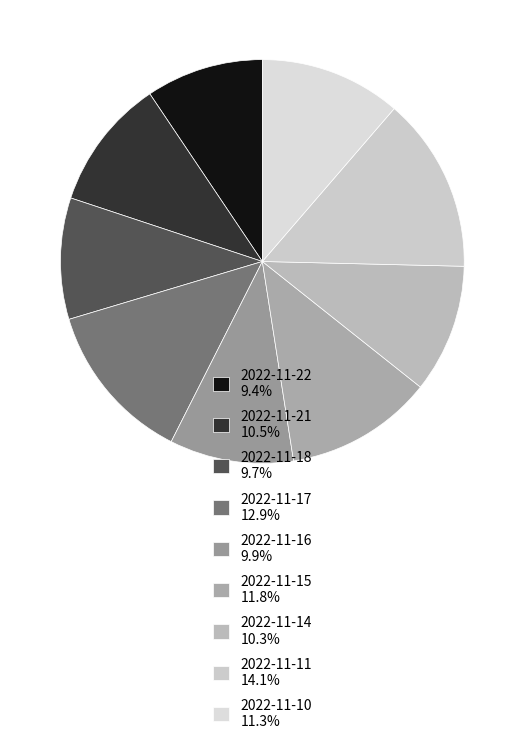

Is it true that 2022-11-16 is 10% of the pie?

True